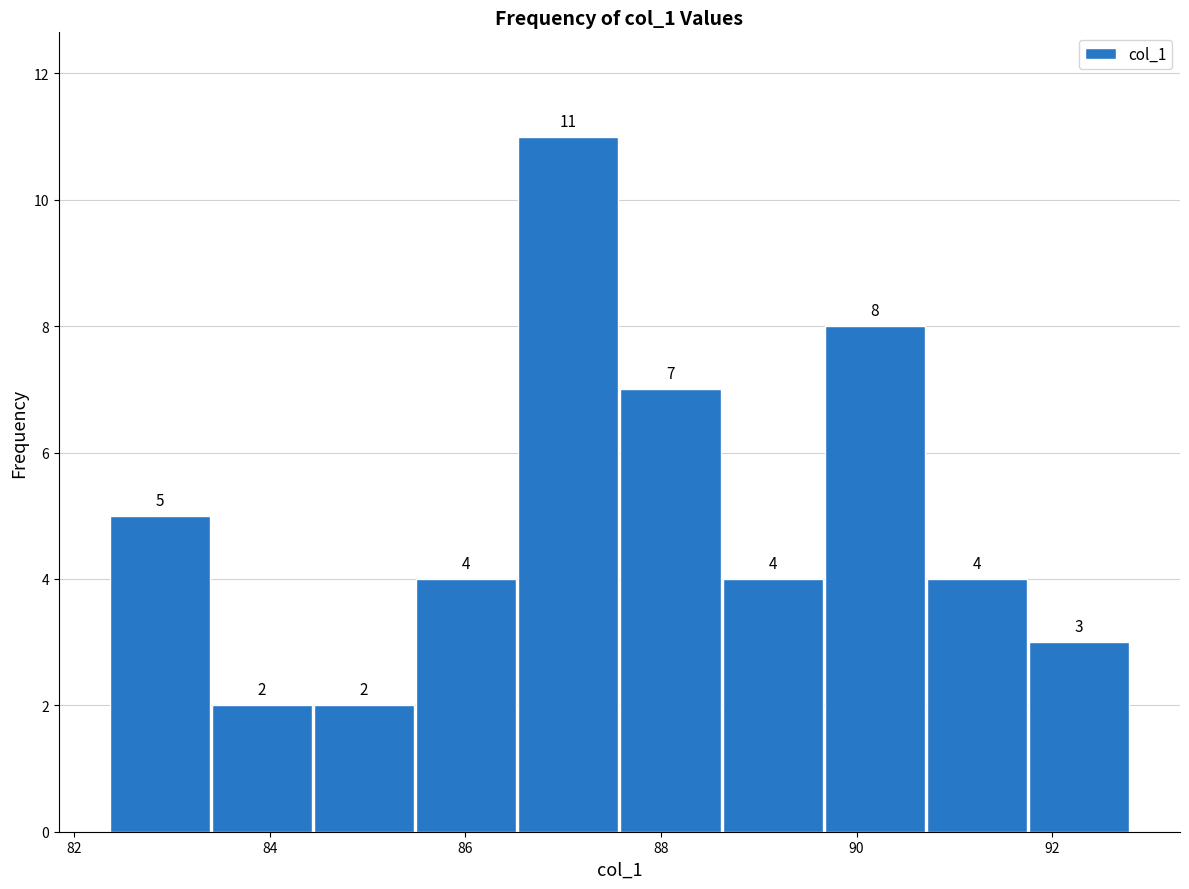

Reading left to right, transcribe this chart: for each bar, give the range it covers on the x-axis and its height. The bar edges are not printed on the chart, so give them approximately, as read against the axis.

82.4 to 83.4: 5
83.4 to 84.4: 2
84.4 to 85.4: 2
85.4 to 86.6: 4
86.6 to 87.6: 11
87.6 to 88.6: 7
88.6 to 89.6: 4
89.6 to 90.8: 8
90.8 to 91.8: 4
91.8 to 92.8: 3